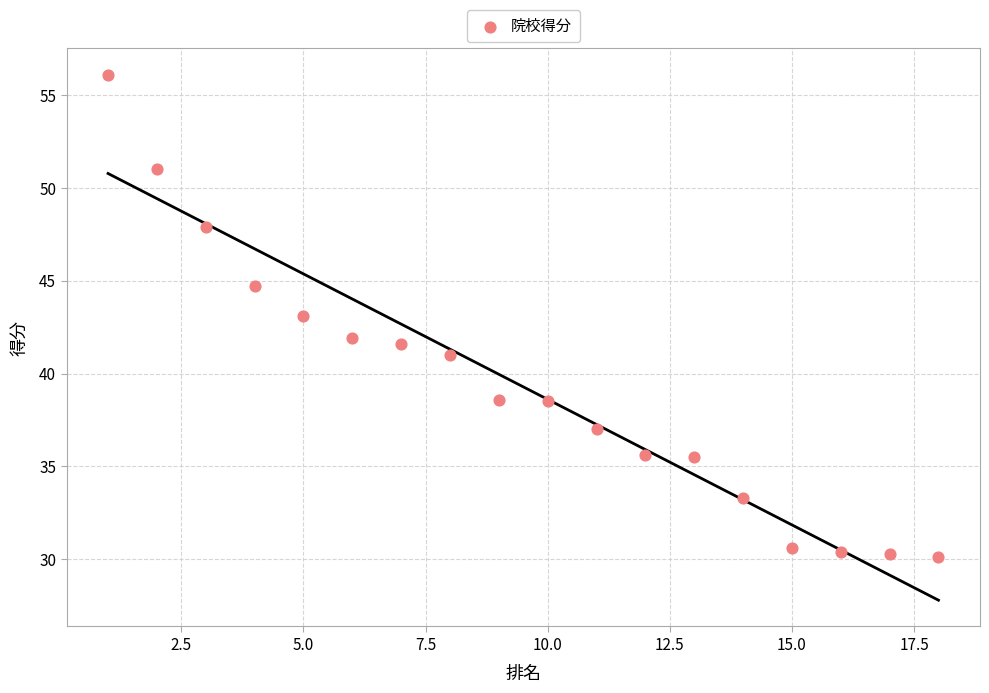

What is the range of X values (max minus min)?

17.0